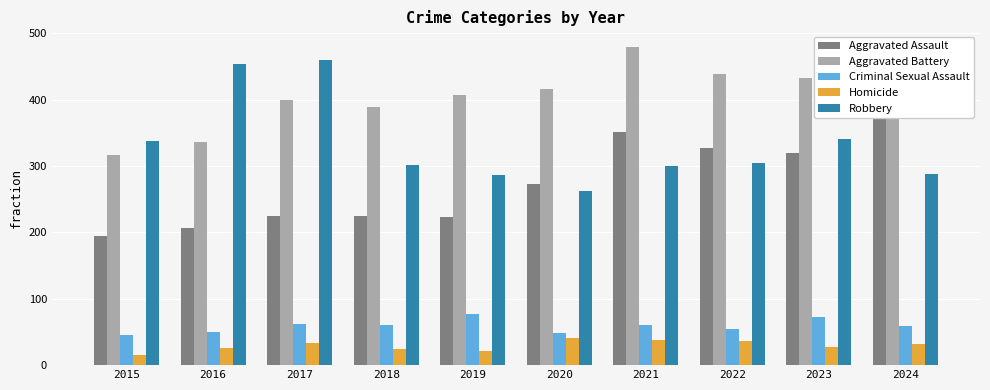

At how many categories does at least one series exceed 92?

10